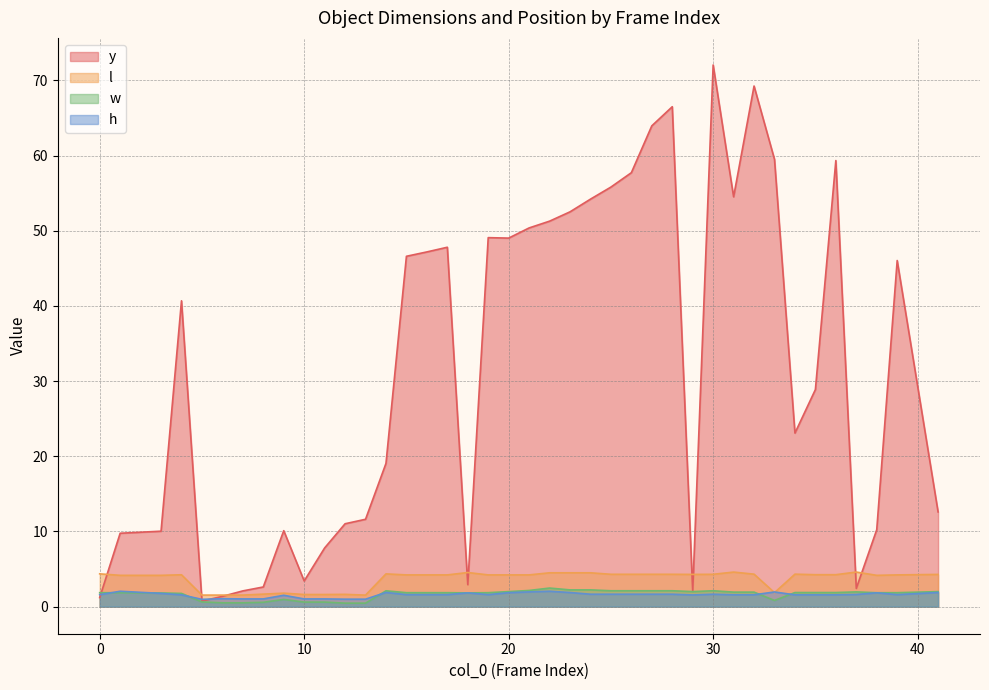

What is the maximum value shown in the chart?

72.0